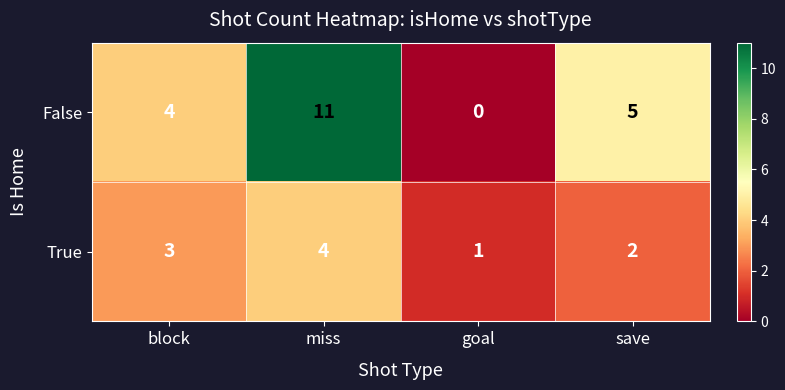

Rank the series by their maximum value, from lowest to highest.

True, False